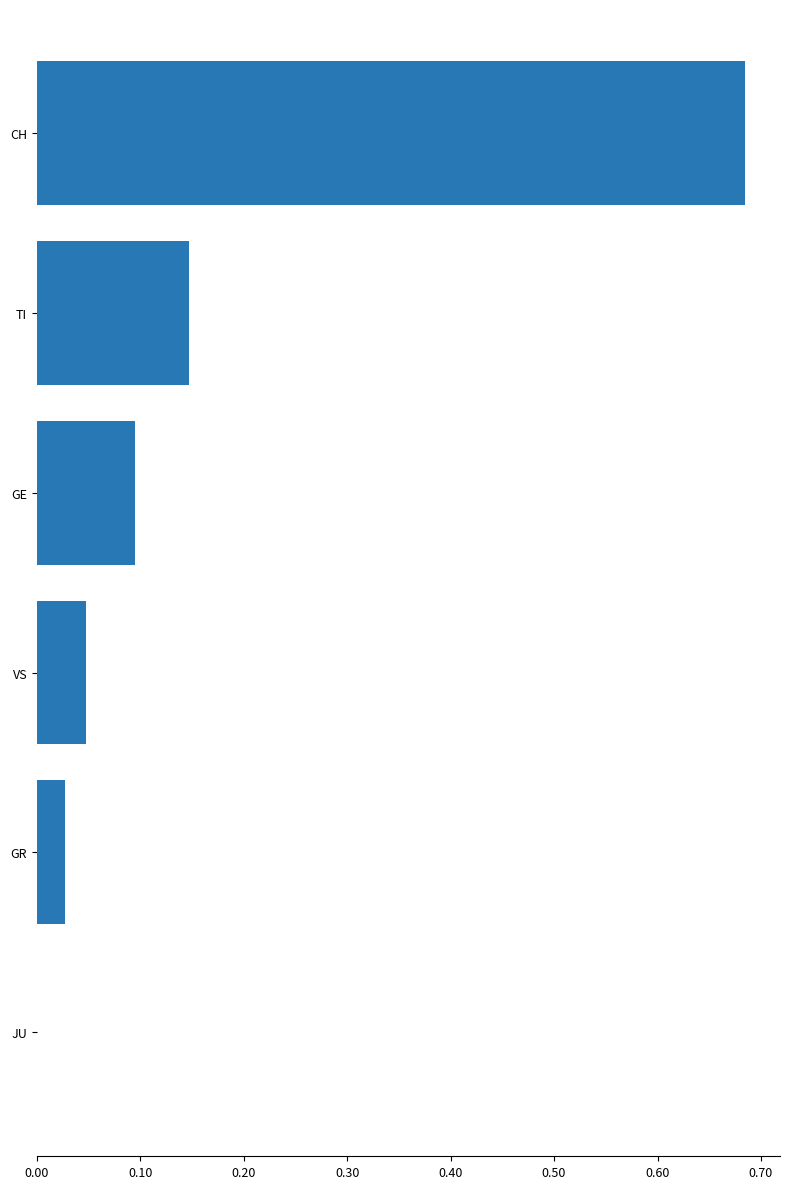

What is the change in value from CH to GR?

-0.7